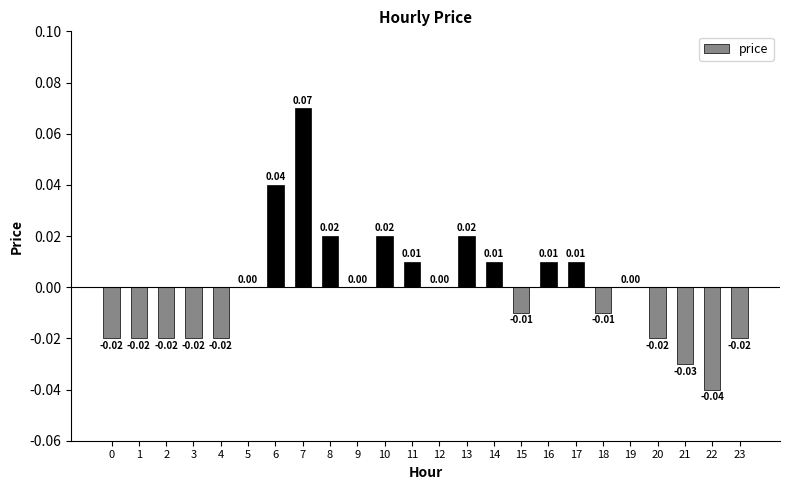

Are the bars horizontal?

No